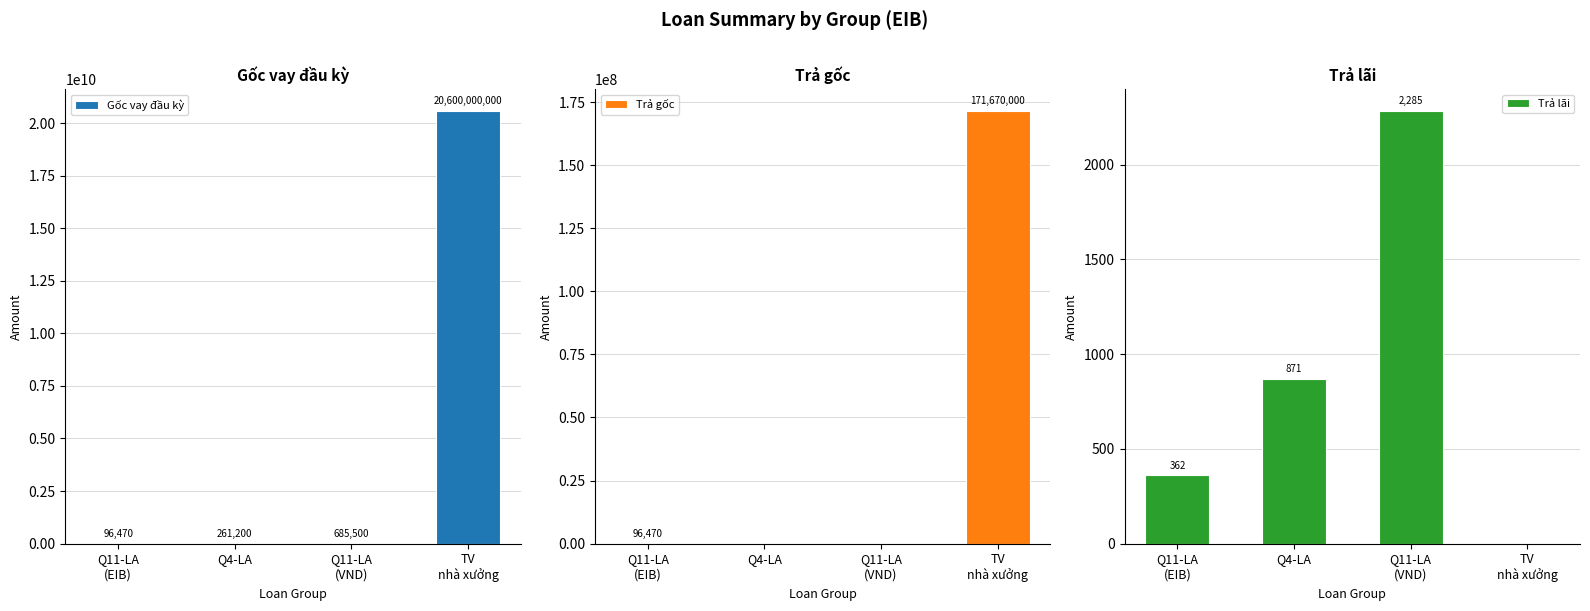

What is the lowest value of the Gốc vay đầu kỳ series?

96469.7